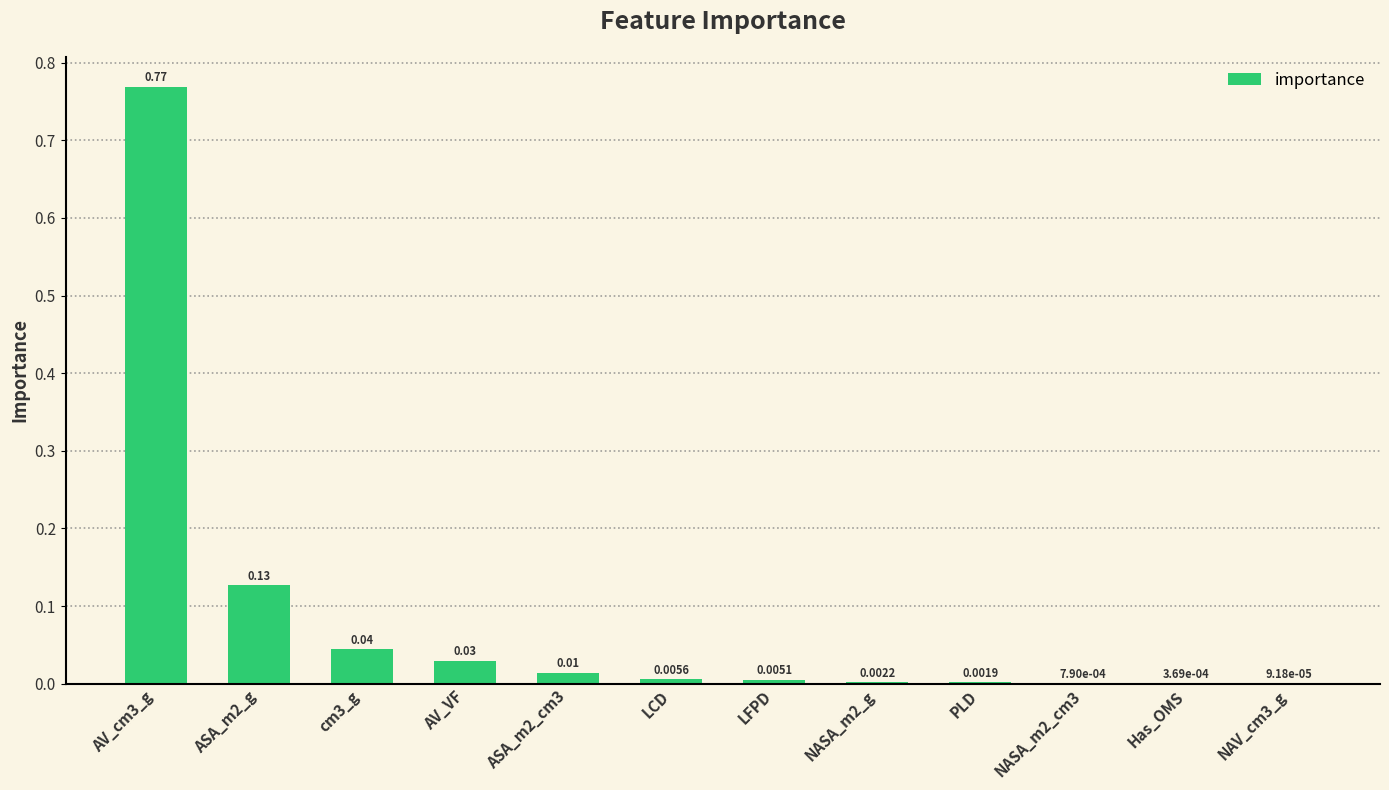

What is the sum of all values?

1.0